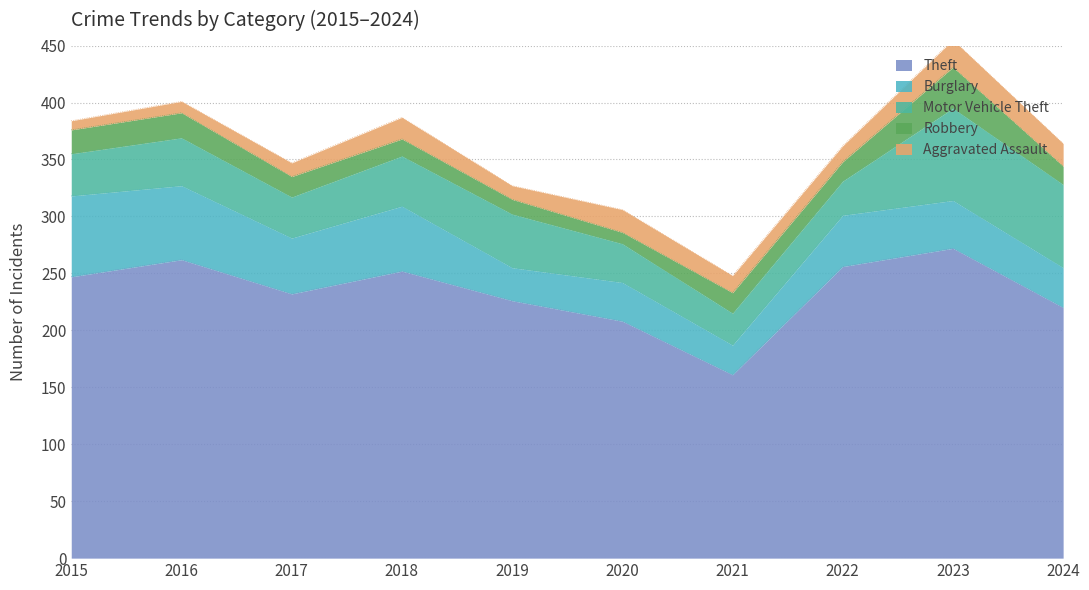

What are all the series names shown in the legend?

Theft, Burglary, Motor Vehicle Theft, Robbery, Aggravated Assault